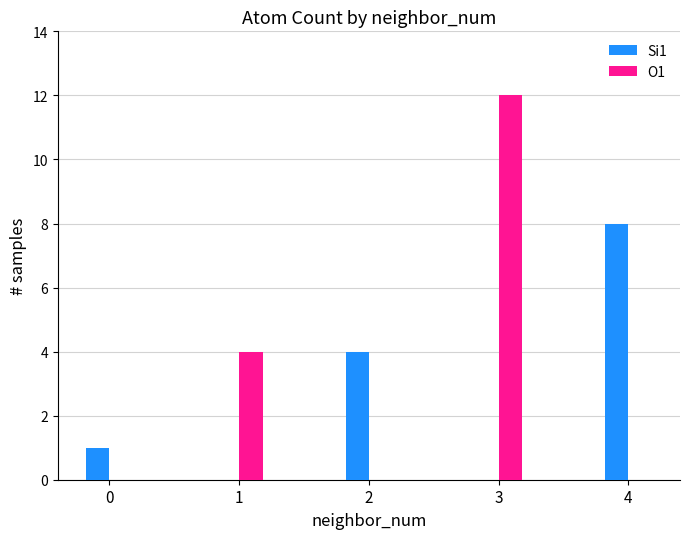

The value of Si1 at 2 is 4. True or false?

True